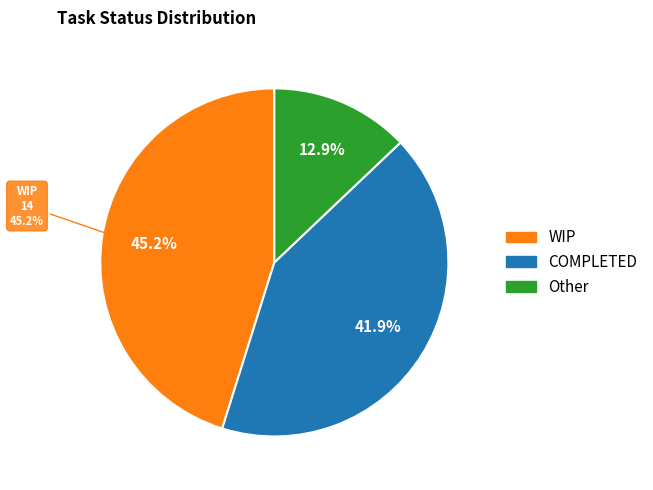

What percentage is NOT represented by COMPLETED?

58.1%